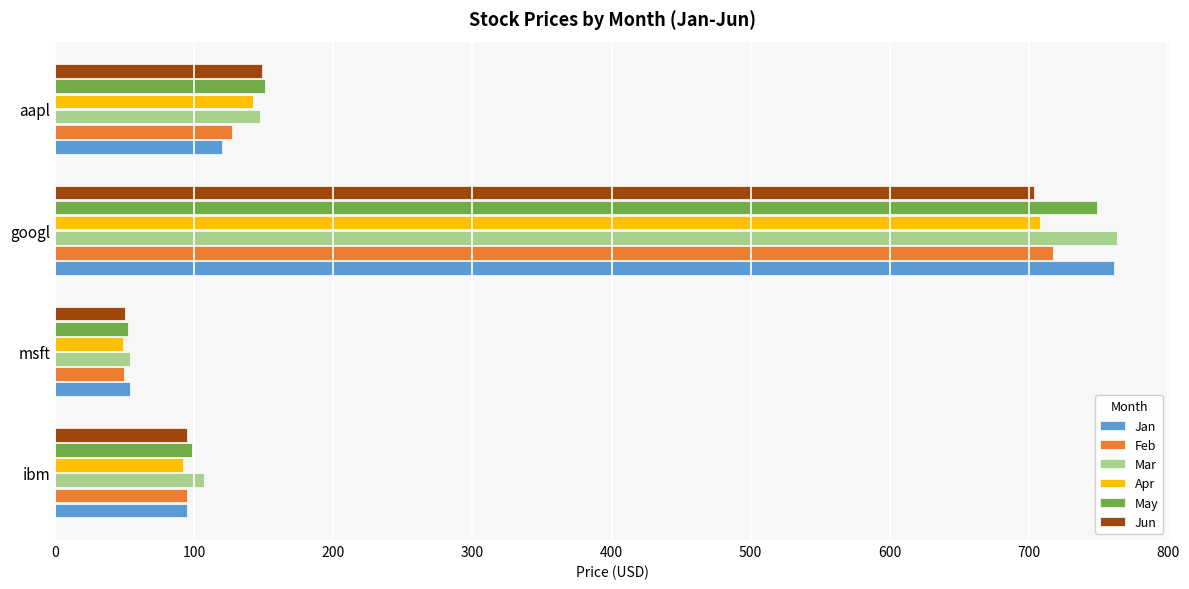

List the labels in order of Apr value, smallest first.

msft, ibm, aapl, googl